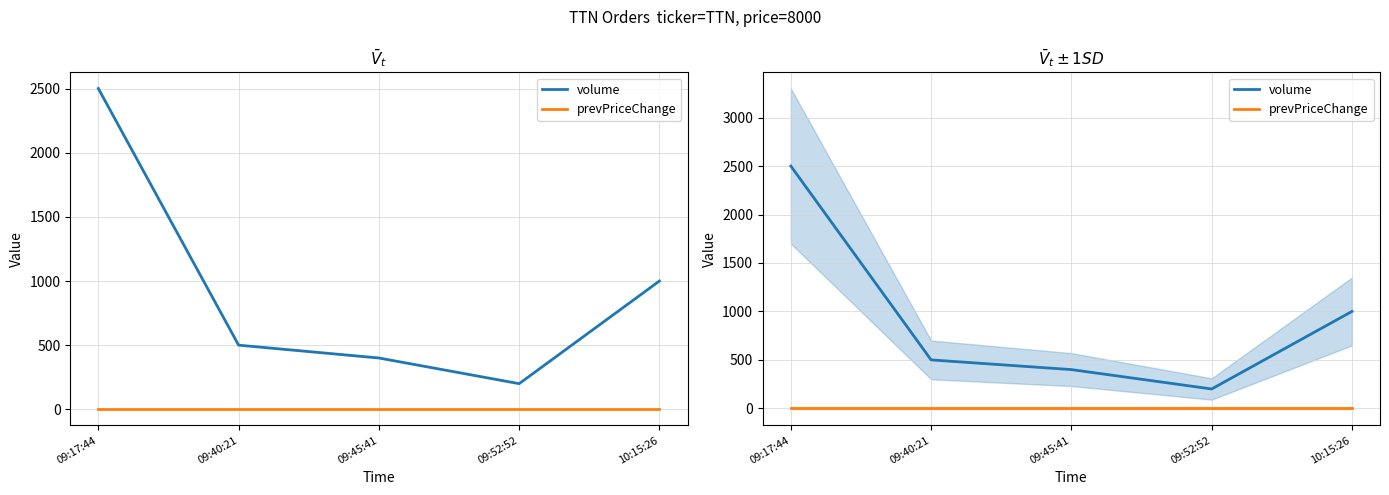

What is the value of the volume point at the 4th from the left?

200